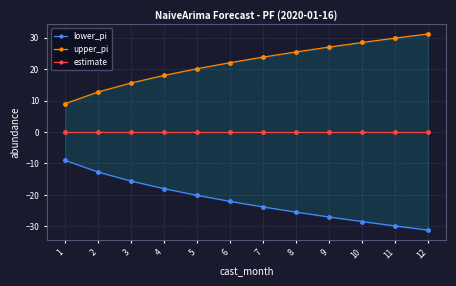

What is the difference between the highest and lowest values at 6?

44.1